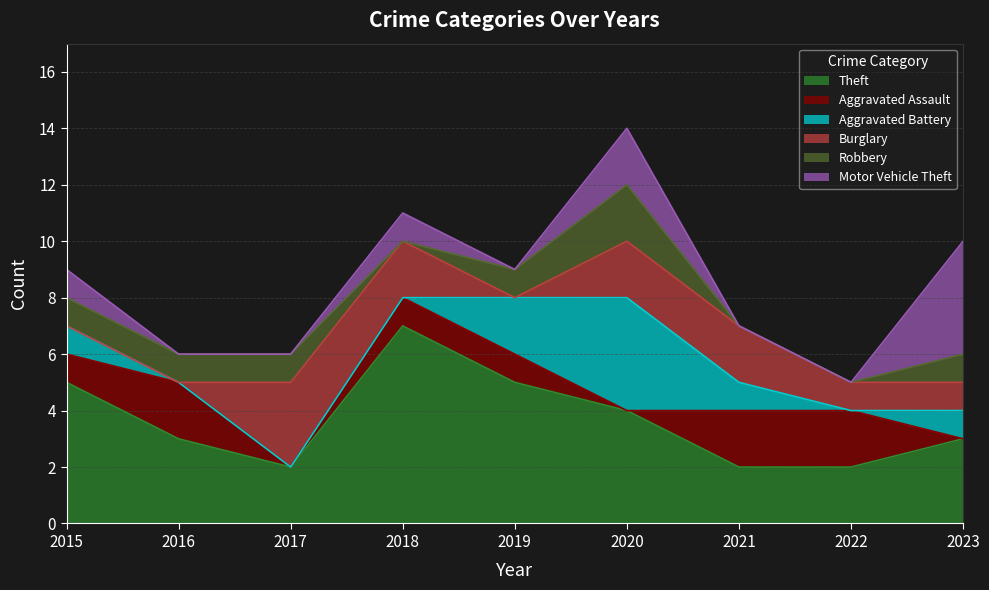

At how many categories does at least one series exceed 4?

3